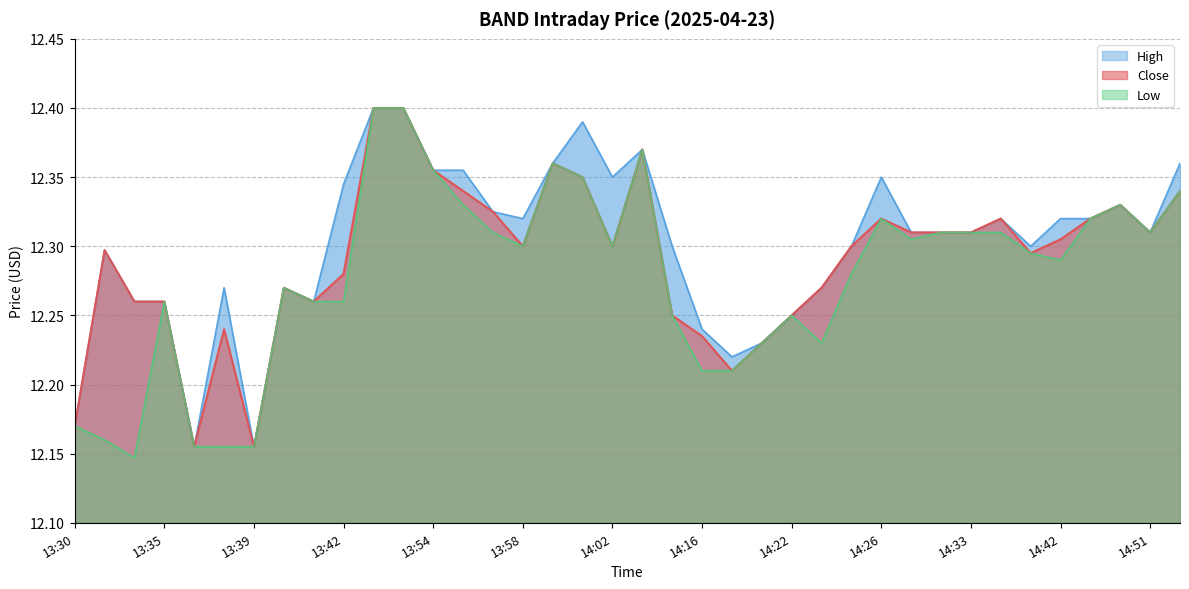

At which label is Low closest to 12?

13:33